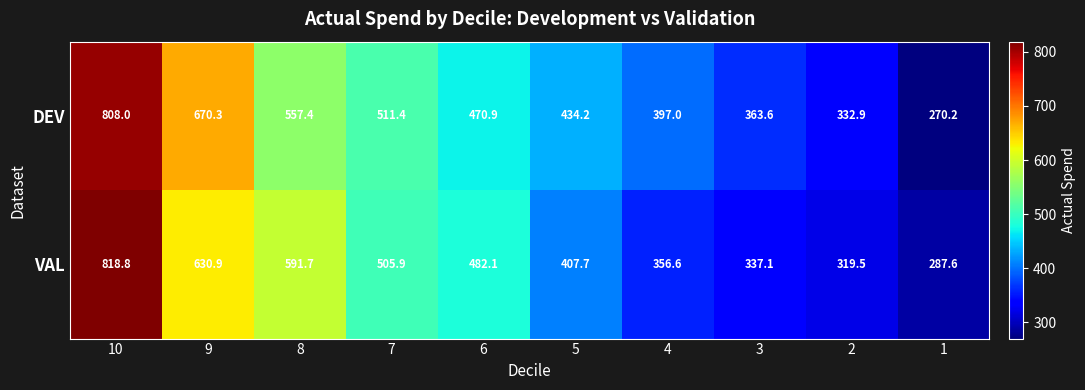

What is the difference between the VAL values at 4 and 7?

149.3